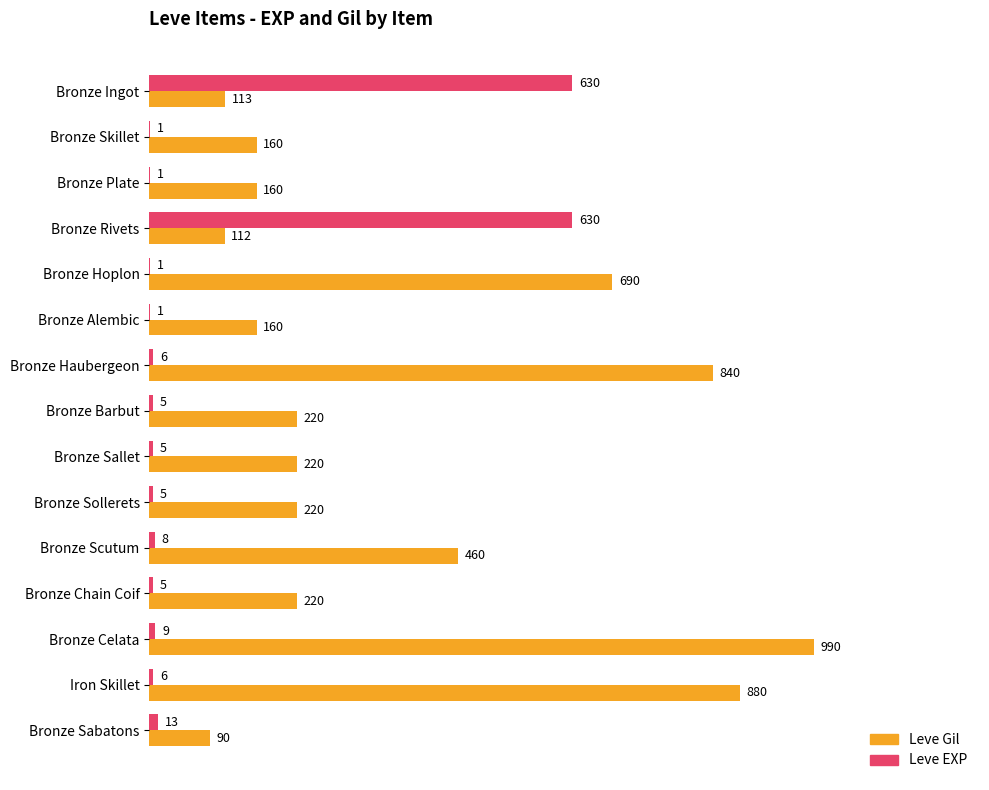

Which label corresponds to the largest value in the chart?

Bronze Celata